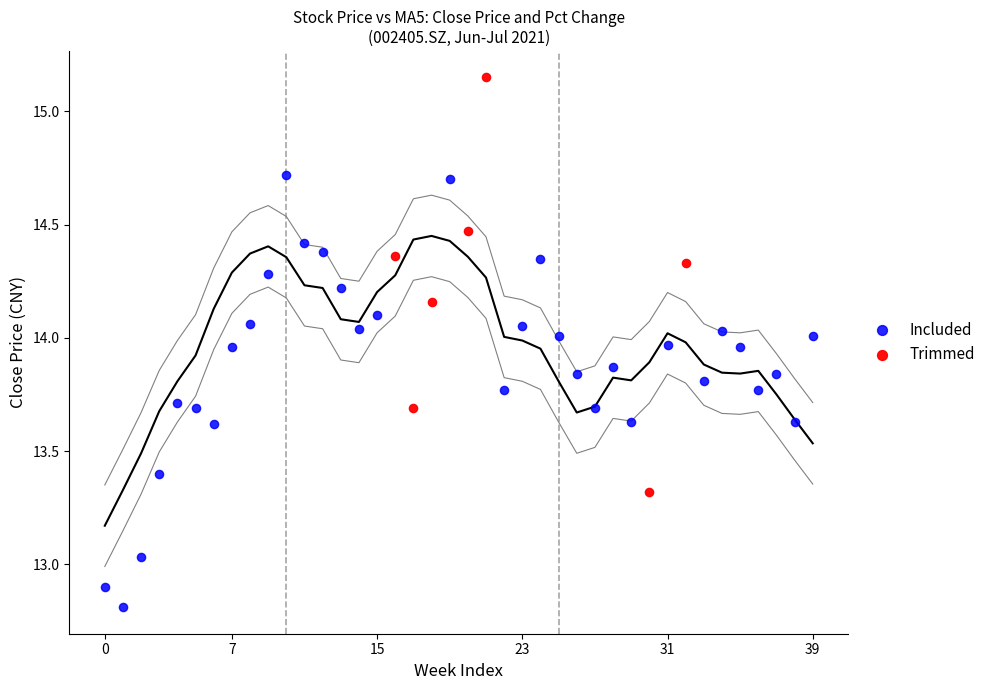

Which series contains the highest Y value?

Trimmed